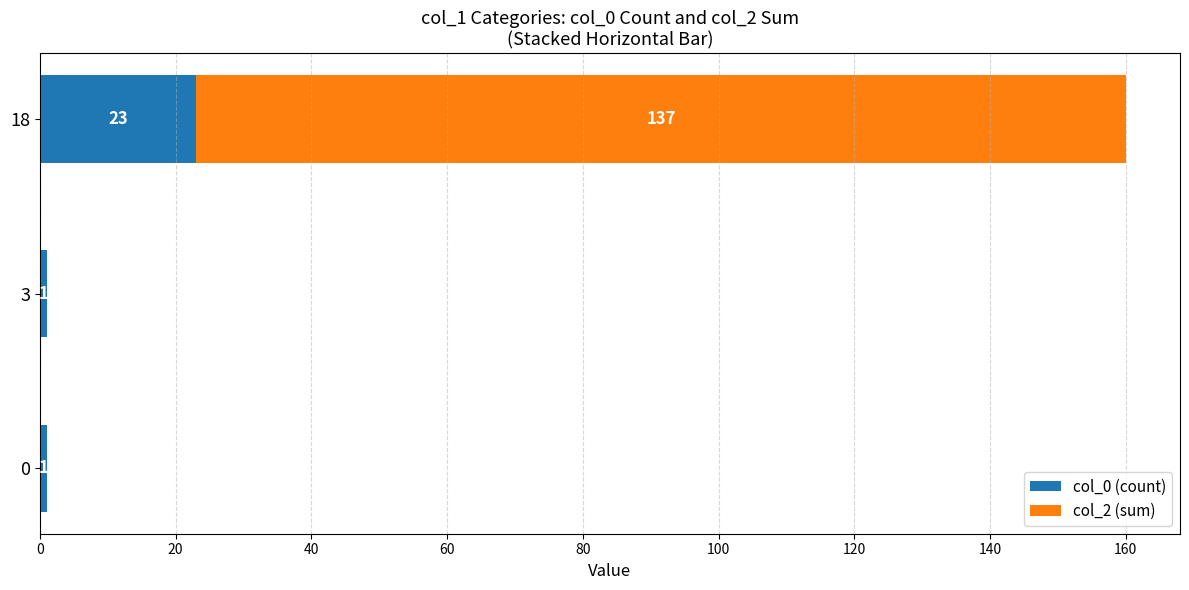

What are all the series names shown in the legend?

col_0 (count), col_2 (sum)